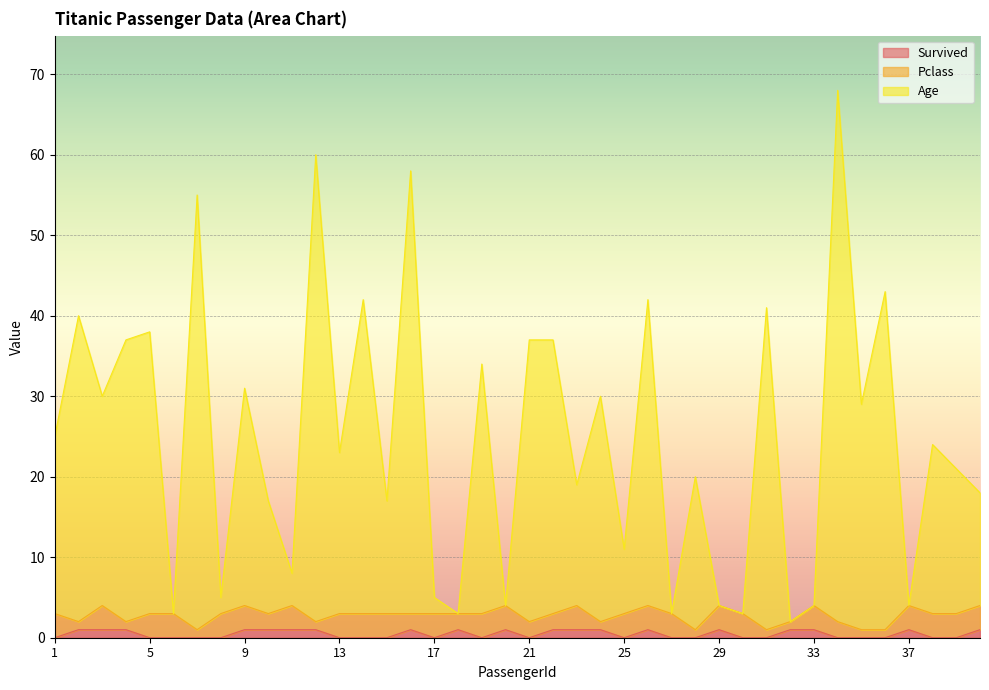

What is the approximate value of Survived at 3?

1